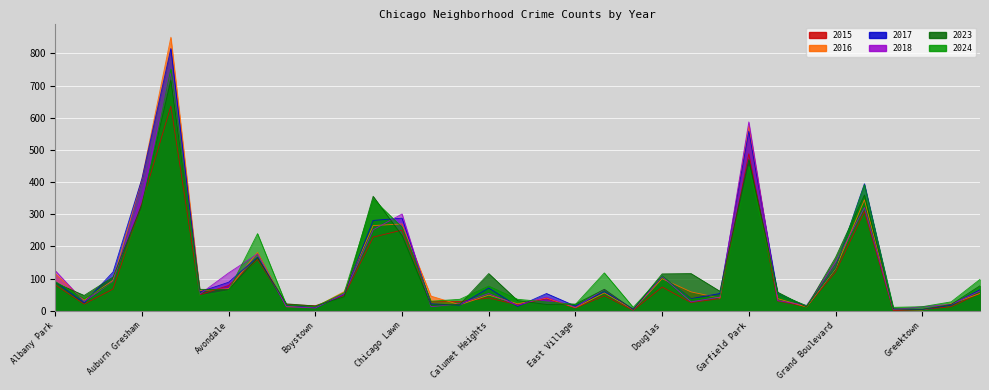

List the series in order of their peak value, lowest first.

2015, 2023, 2018, 2024, 2017, 2016